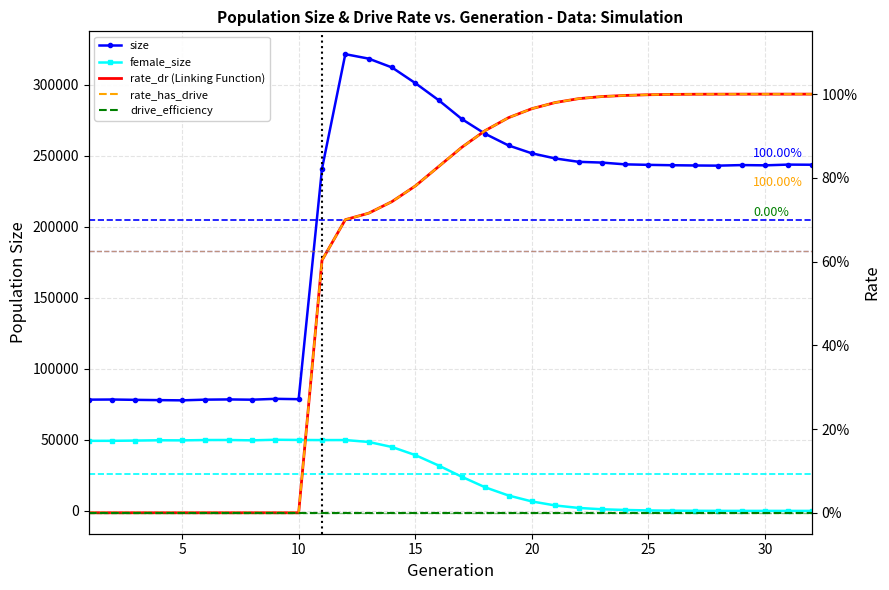

At how many categories does at least one series exceed 311343?

3